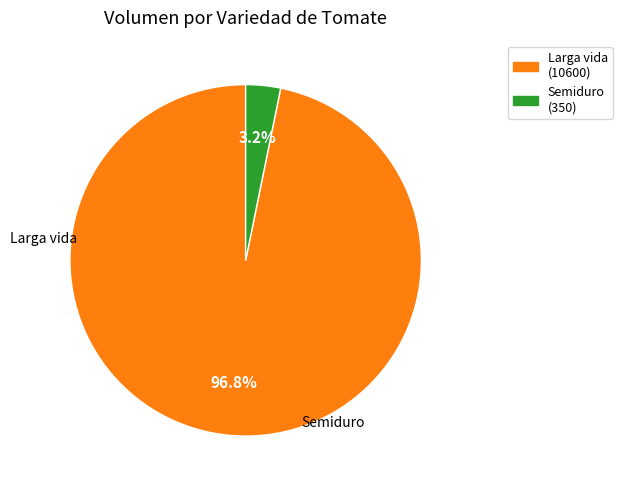

To the nearest percent, what is the combined percentage of Larga vida and Semiduro?

100%